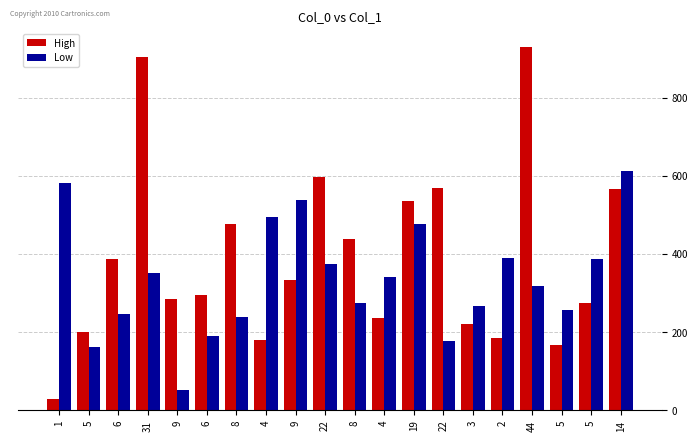

Which series has the largest total across all categories?

High